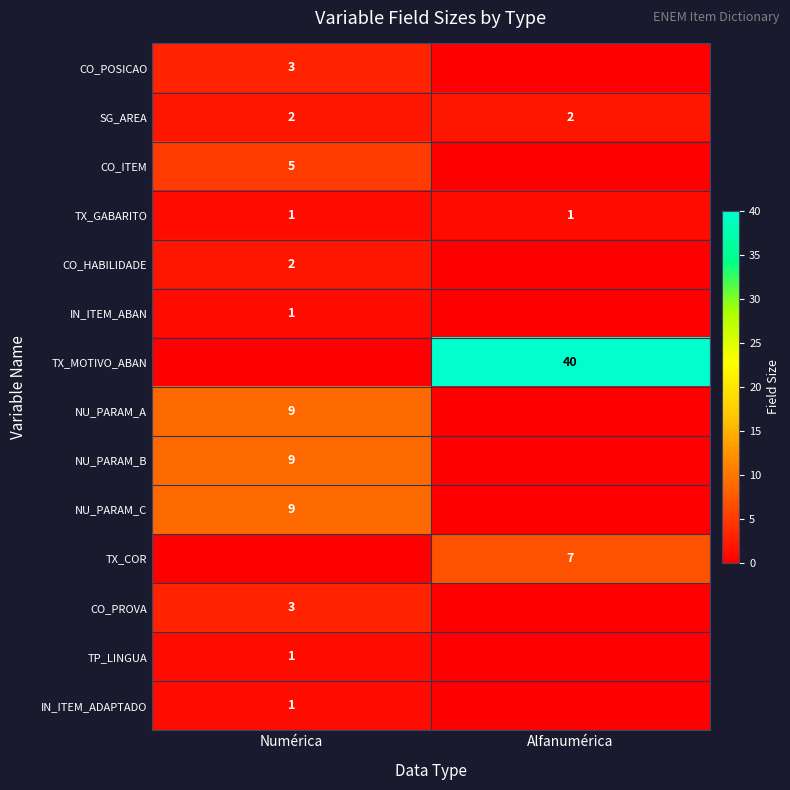

Is it true that TX_GABARITO equals 1 at Numérica?

True